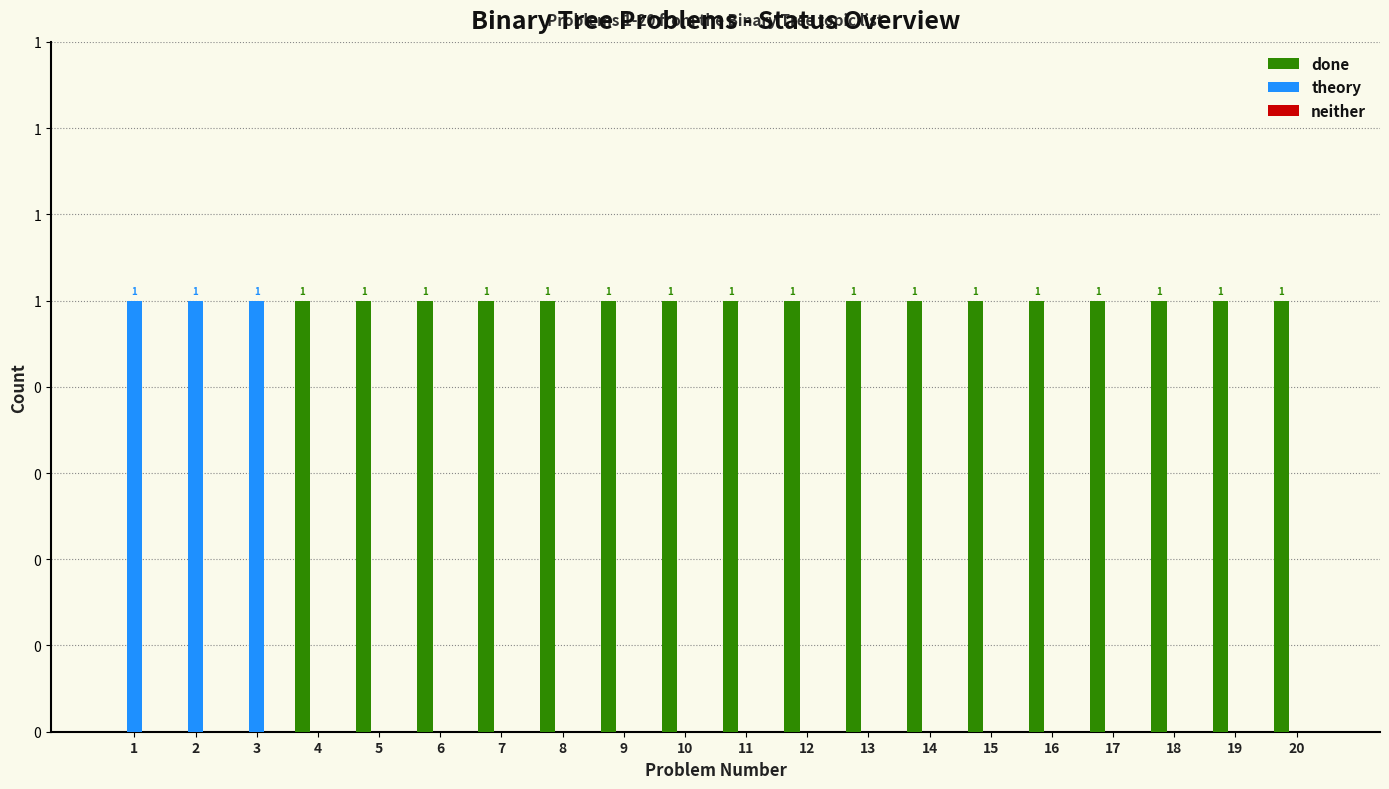

Does the chart contain stacked bars?

No